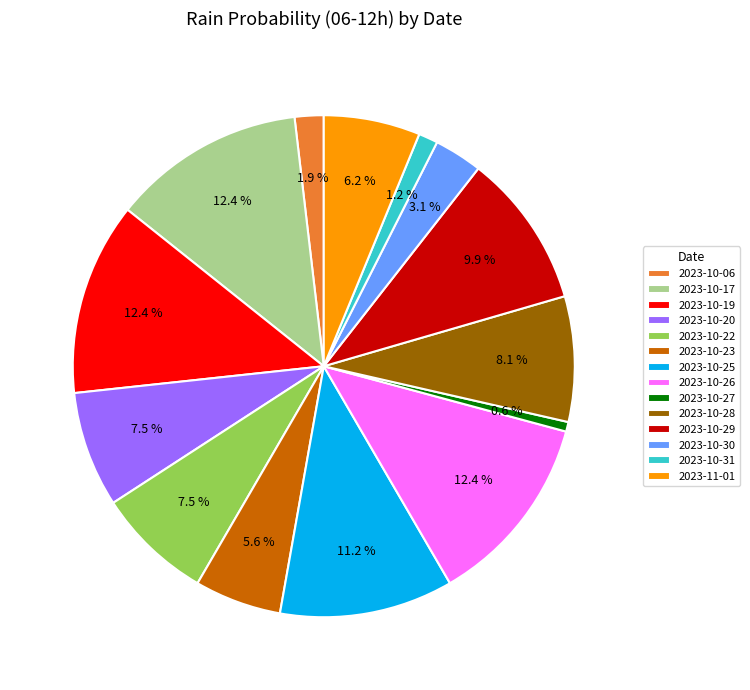

How many segments does this pie chart have?

14